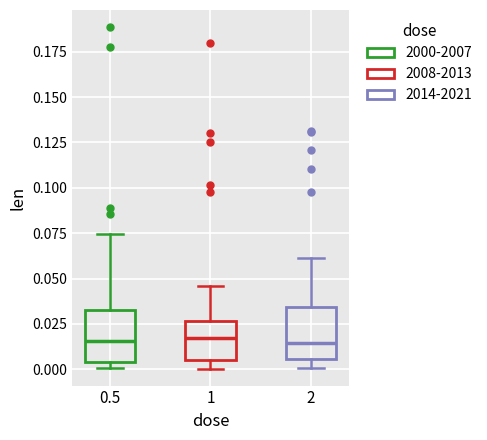

Where does the upper whisker of the box at x = 0.5 end on the y-axis? The values are not printed on the chart, so give them approximately, as read against the axis.

0.075